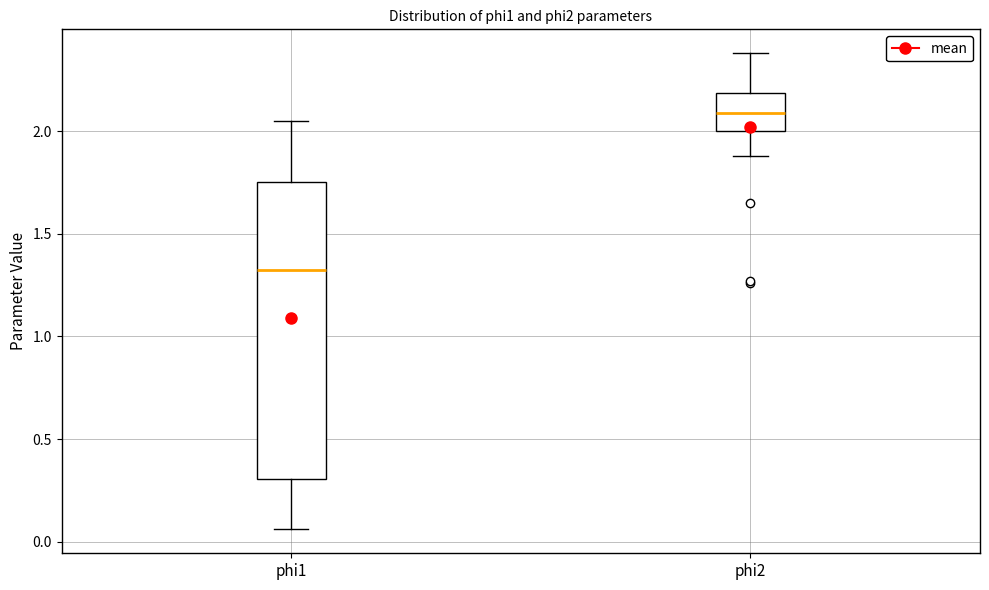

Reading left to right, transcribe this box plot: for each box, give where its median line is, the range the box spans, and where its two whiskers end, as read against the y-axis. The values are not printed on the chart, so give them approximately, as read against the axis.

phi1: median 1.35, box 0.30 to 1.75, whiskers 0.05 to 2.05
phi2: median 2.10, box 2.00 to 2.20, whiskers 1.90 to 2.40